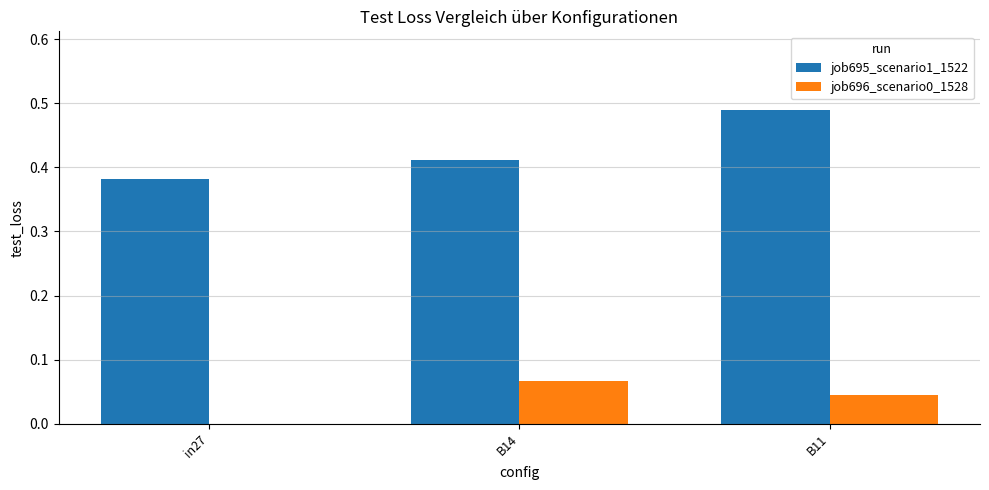

What is the sum of the job695_scenario1_1522 values at B11 and in27?

0.9